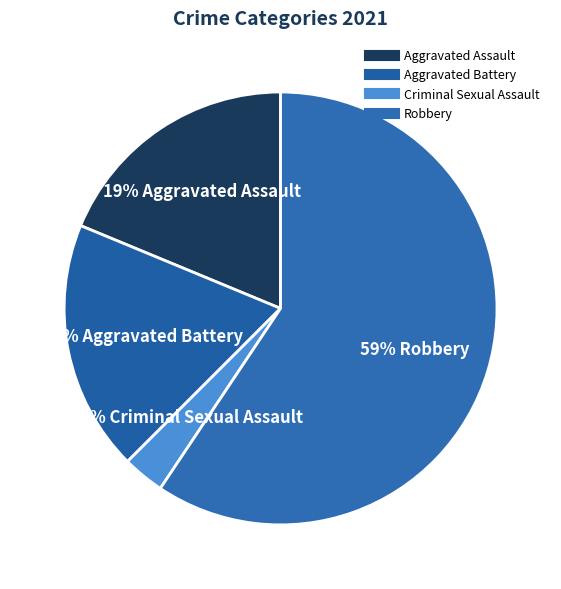

Is the sum of Aggravated Battery and Aggravated Assault greater than half?

No